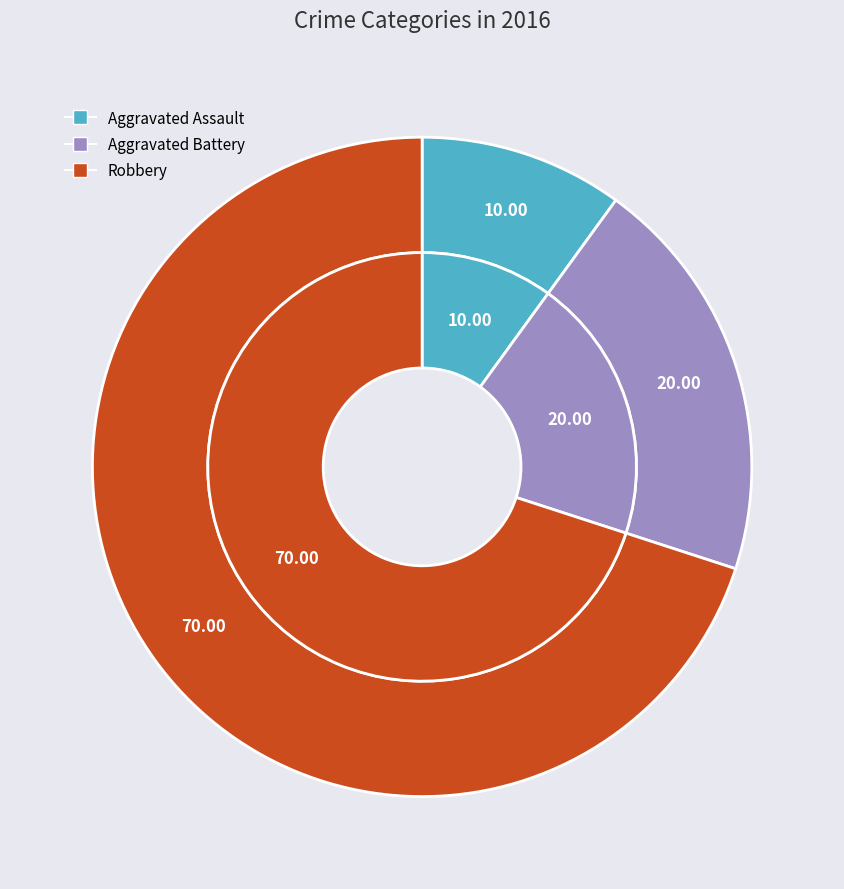

Which slice represents more than half of the pie?

Robbery